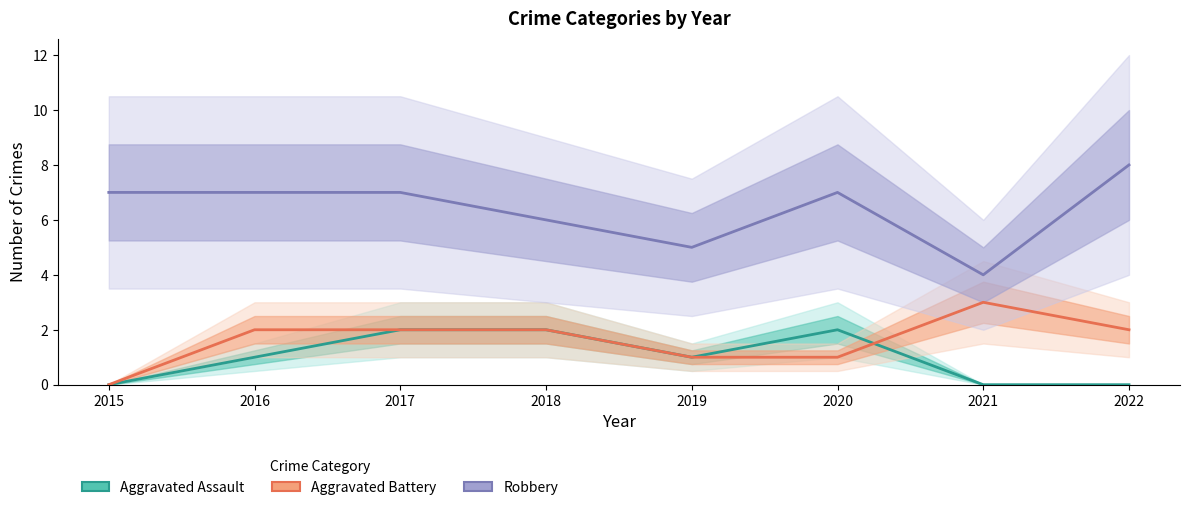

How many interior local valleys does the Aggravated Assault series have?

1